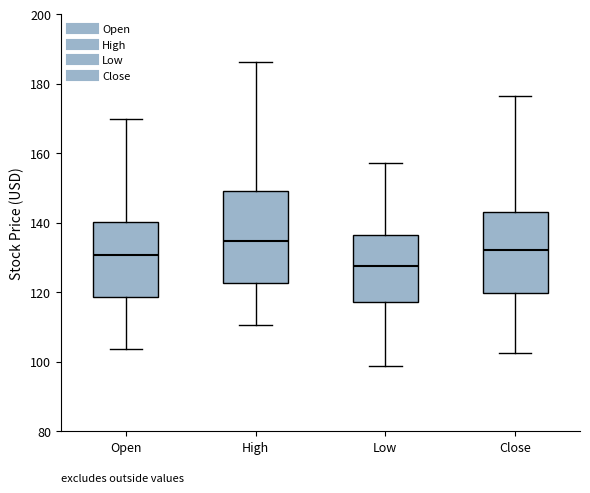

Reading left to right, read every box against the y-axis: the position of its median line, the range the box covers, and the ends of its whiskers. The values are not printed on the chart, so give them approximately, as read against the axis.

Open: median 130, box 118 to 140, whiskers 104 to 170
High: median 134, box 122 to 150, whiskers 110 to 186
Low: median 128, box 118 to 136, whiskers 98 to 158
Close: median 132, box 120 to 144, whiskers 102 to 176